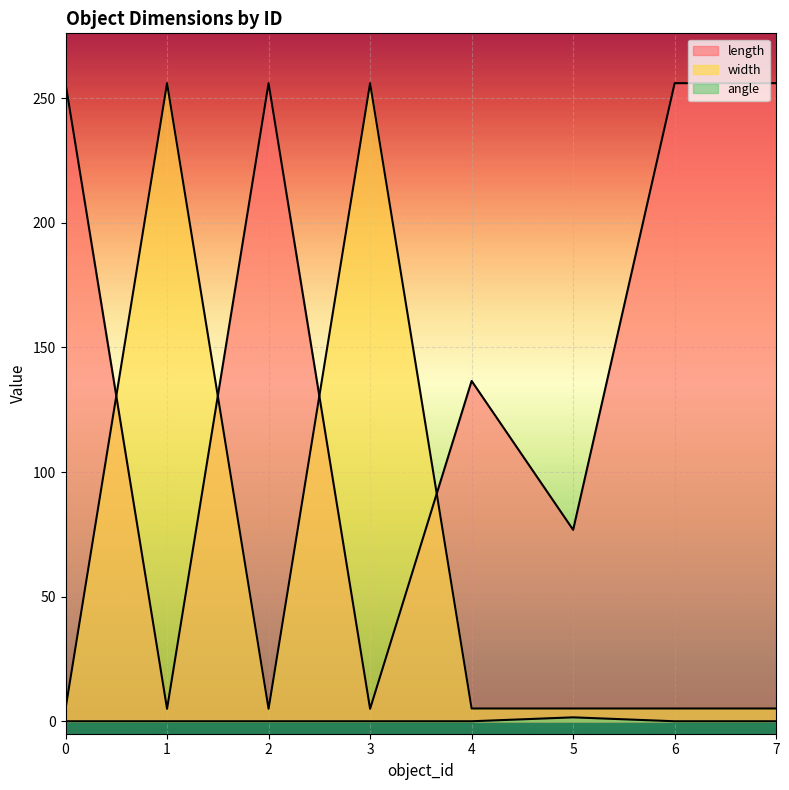

At how many categories does at least one series exceed 136?

7